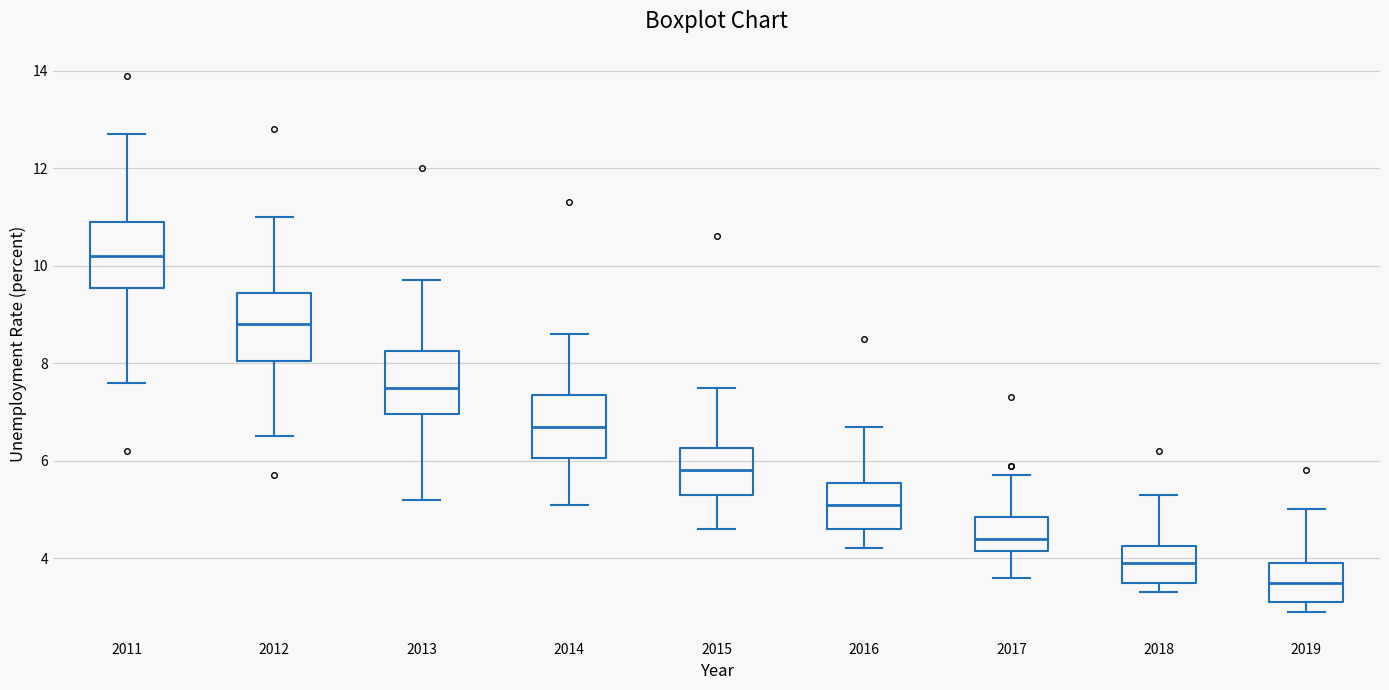

Reading left to right, transcribe this box plot: for each box, give where its median line is, the range the box spans, and where its two whiskers end, as read against the y-axis. The values are not printed on the chart, so give them approximately, as read against the axis.

2011: median 10.2, box 9.6 to 11.0, whiskers 7.6 to 12.8
2012: median 8.8, box 8.0 to 9.4, whiskers 6.6 to 11.0
2013: median 7.6, box 7.0 to 8.2, whiskers 5.2 to 9.8
2014: median 6.8, box 6.0 to 7.4, whiskers 5.2 to 8.6
2015: median 5.8, box 5.4 to 6.2, whiskers 4.6 to 7.6
2016: median 5.2, box 4.6 to 5.6, whiskers 4.2 to 6.8
2017: median 4.4, box 4.2 to 4.8, whiskers 3.6 to 5.8
2018: median 4.0, box 3.6 to 4.2, whiskers 3.4 to 5.4
2019: median 3.6, box 3.2 to 4.0, whiskers 3.0 to 5.0